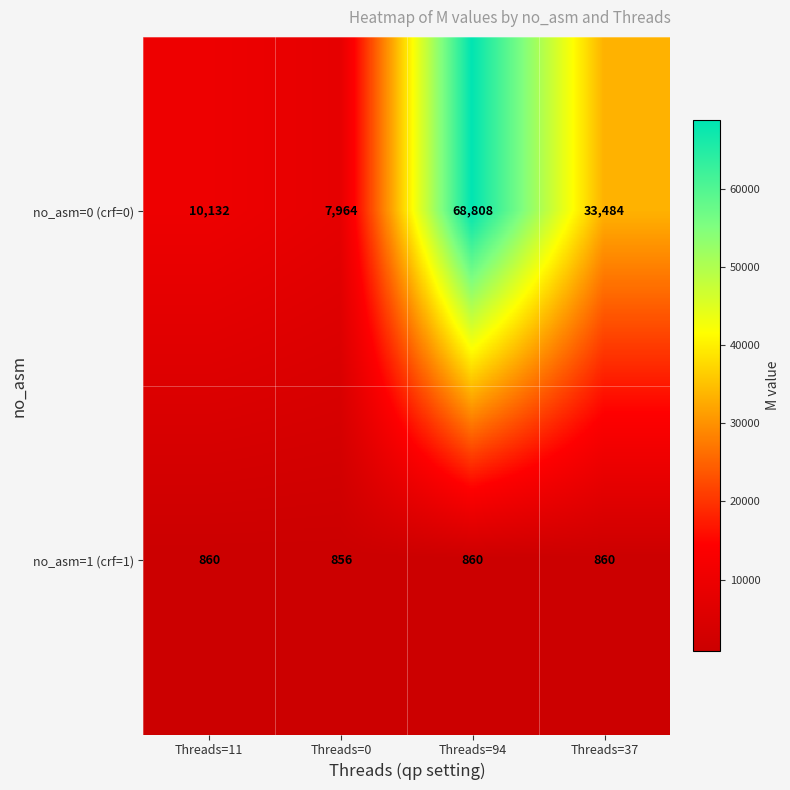

Which series has the largest range (max minus min)?

no_asm=0 (crf=0)